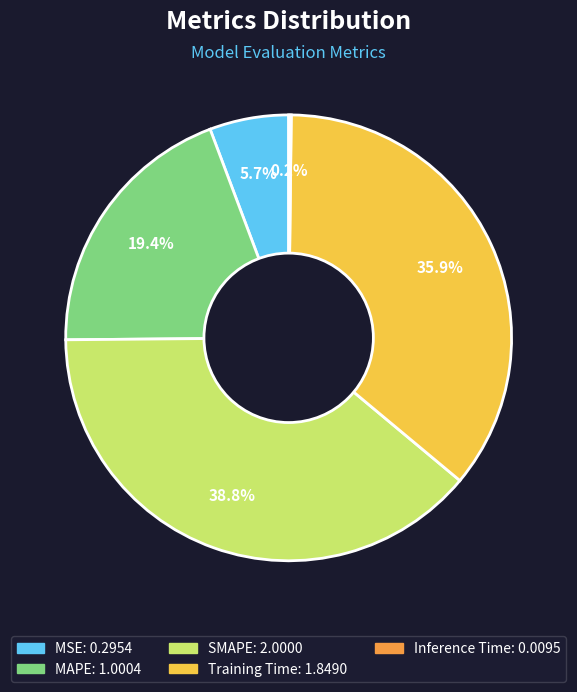

Is it true that SMAPE is 34% of the pie?

False